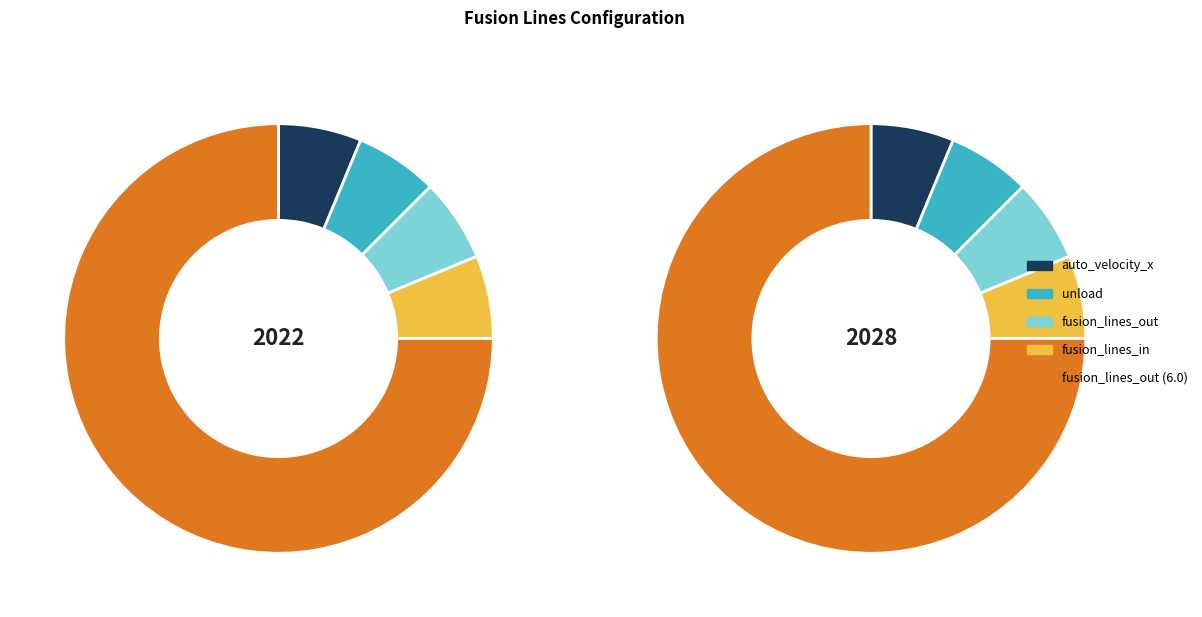

The /s/fusion_lines_out slice represents 92% of the pie. True or false?

False